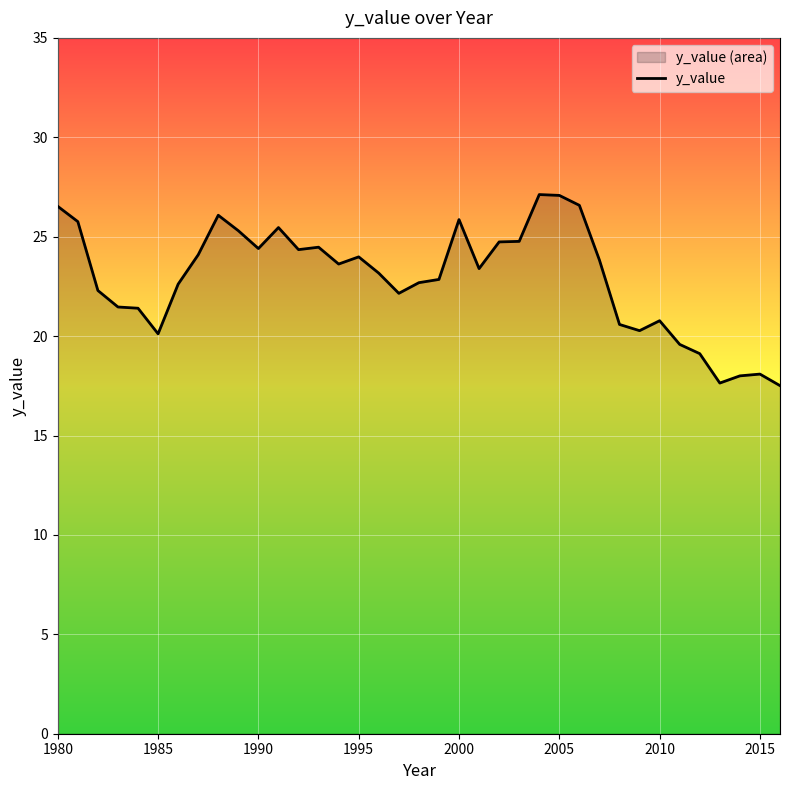

The value at 2000 is 38.2. True or false?

False